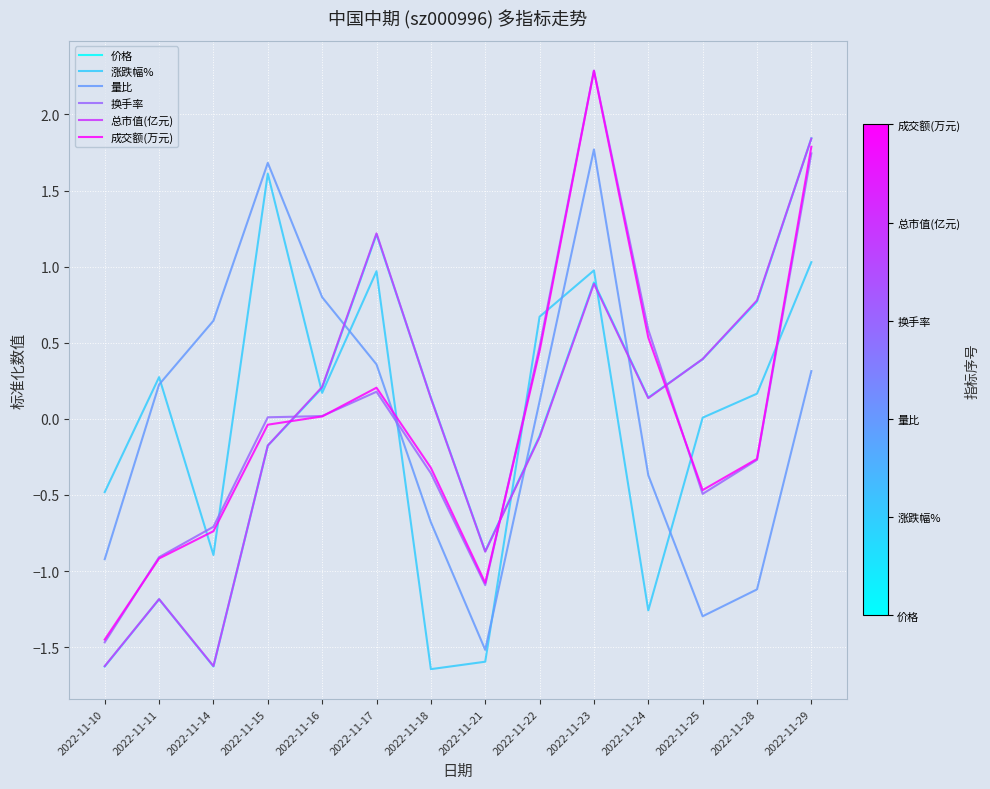

Between which two adjacent categories do 总市值(亿元) and 换手率 first intersect?

2022-11-15 and 2022-11-16